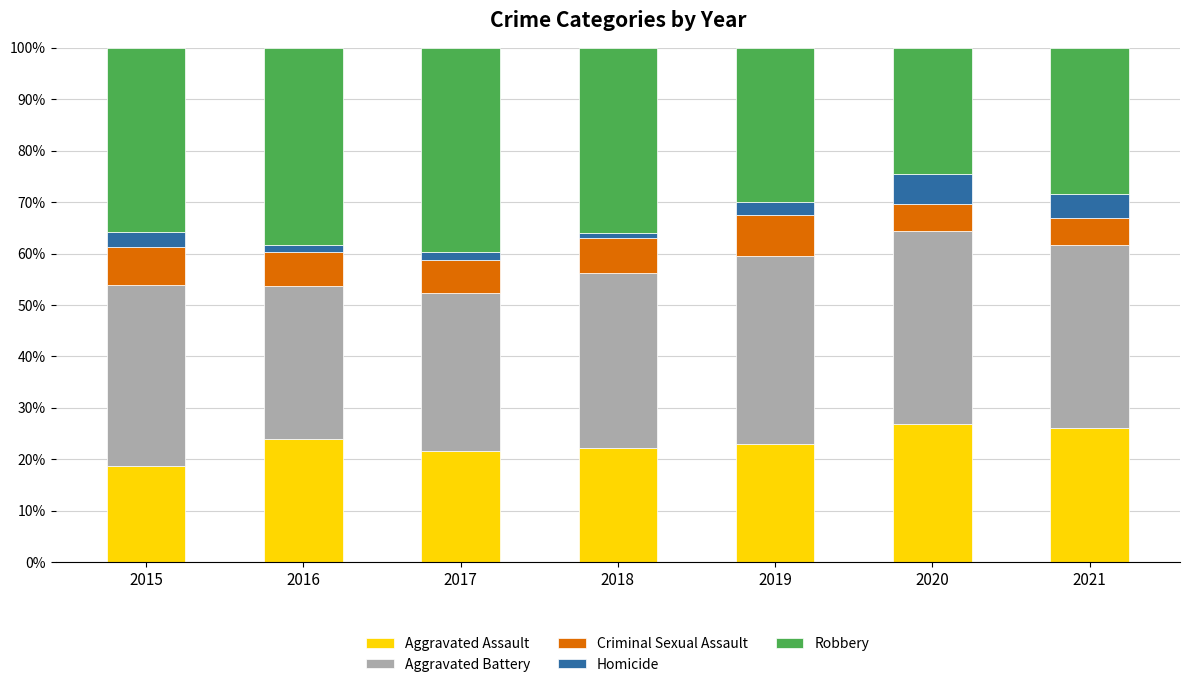

What are all the series names shown in the legend?

Aggravated Assault, Aggravated Battery, Criminal Sexual Assault, Homicide, Robbery